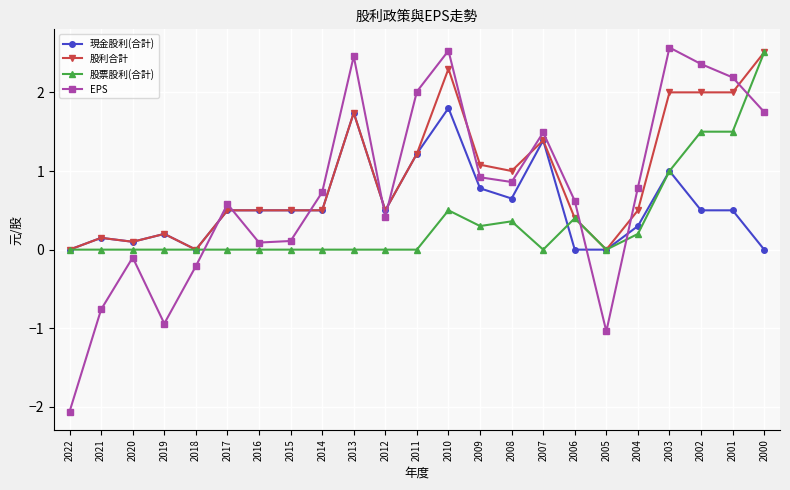

How many data points does each series have?

23